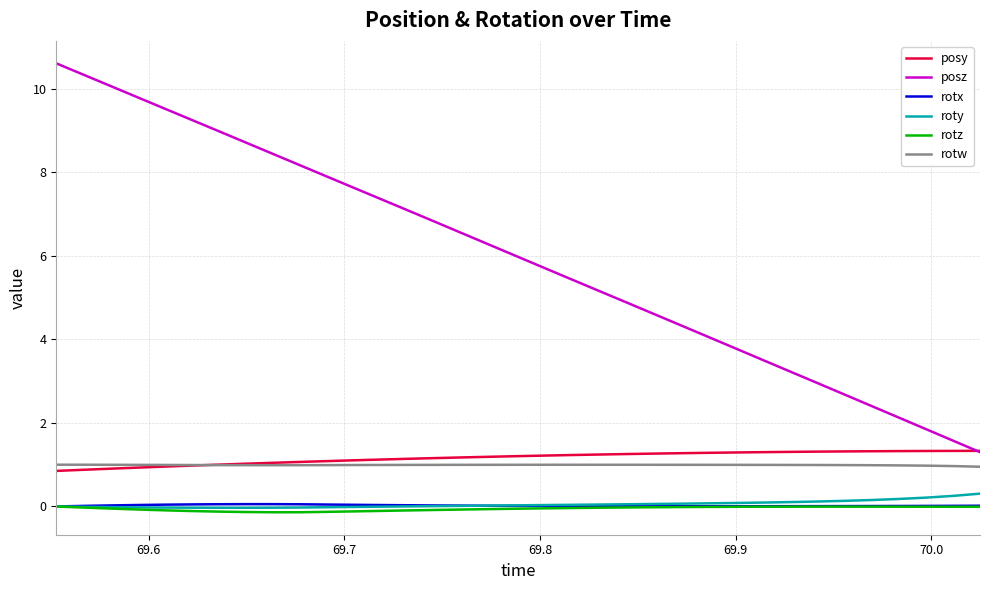

What is the maximum value shown in the chart?

10.6